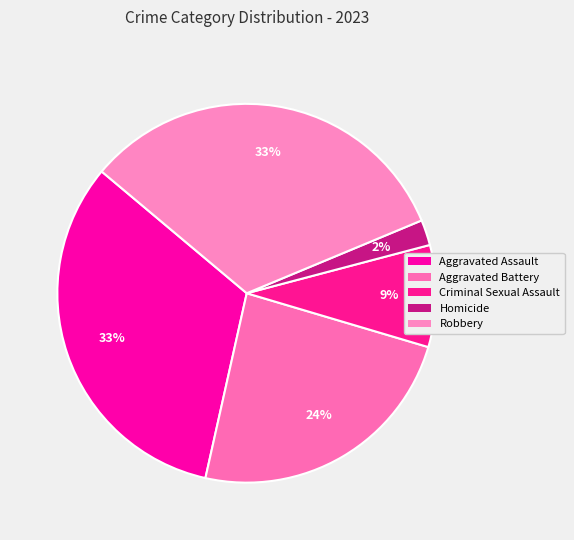

How many segments does this pie chart have?

5